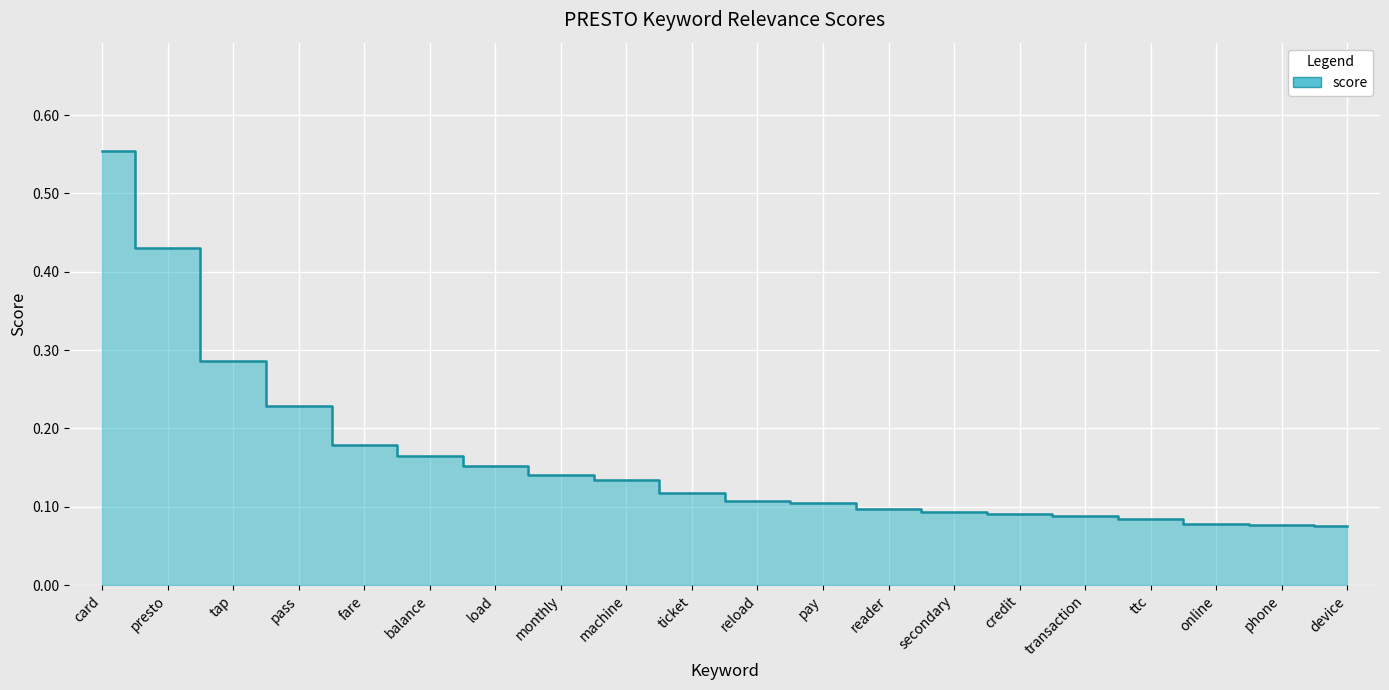

Reading left to right, transcribe all the data shown in this chart.

0.6	0.4	0.3	0.2	0.2	0.2	0.2	0.1	0.1	0.1	0.1	0.1	0.1	0.1	0.1	0.1	0.1	0.1	0.1	0.1